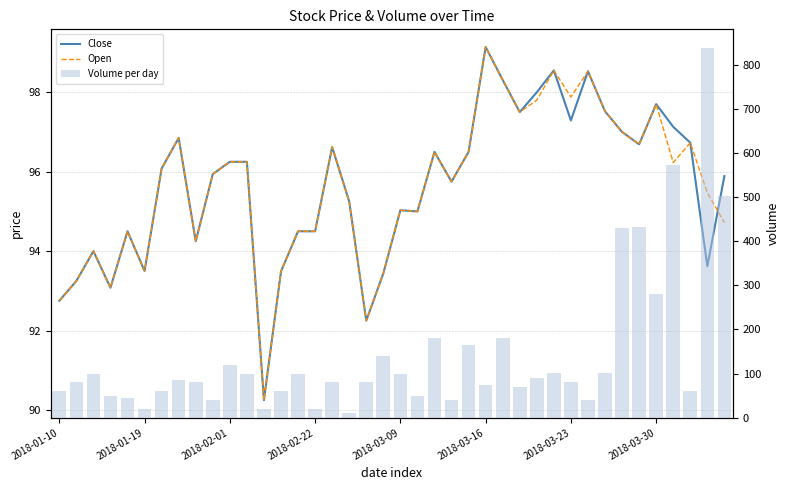

At 32, list the series in order from largest to smallest.

Volume per day, Close, Open